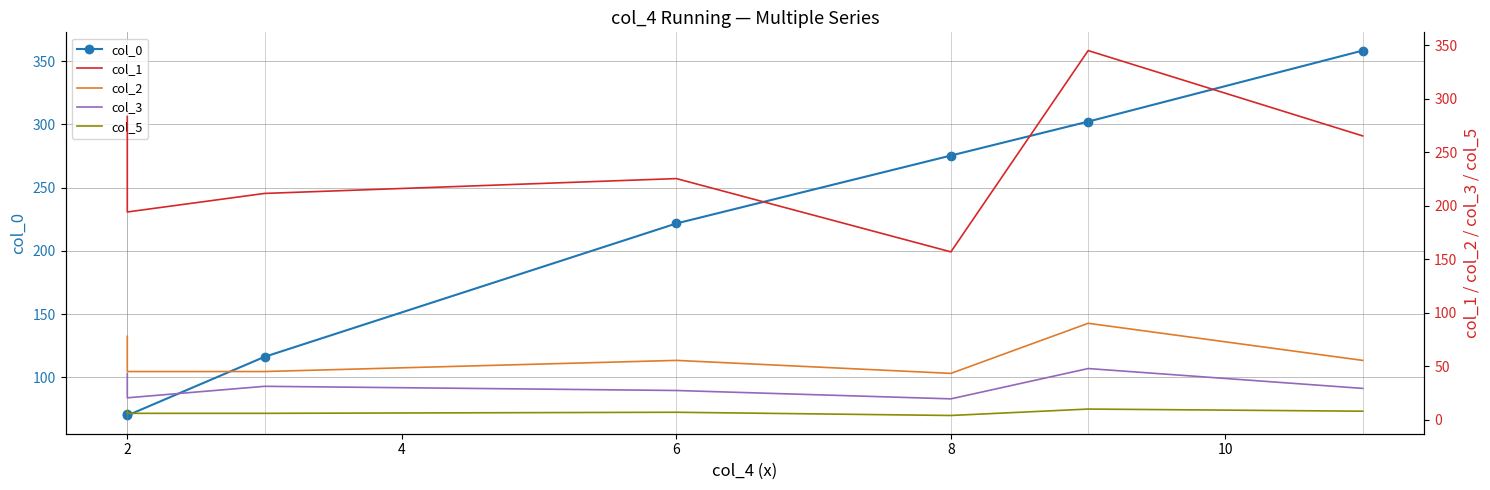

List the series in order of their peak value, lowest first.

col_5, col_3, col_2, col_1, col_0